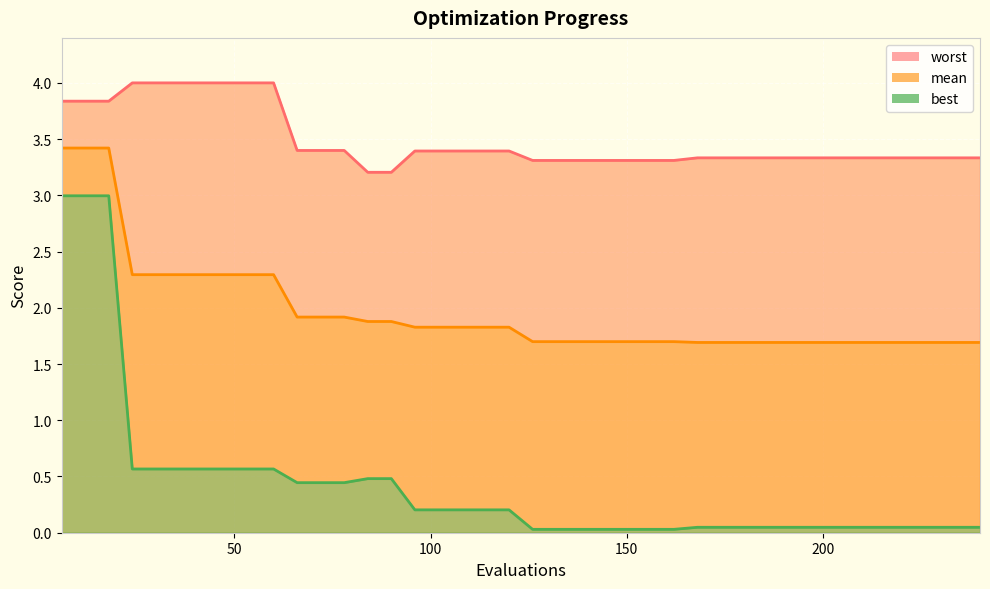

What is the sum of the worst values at 150 and 180?

6.6